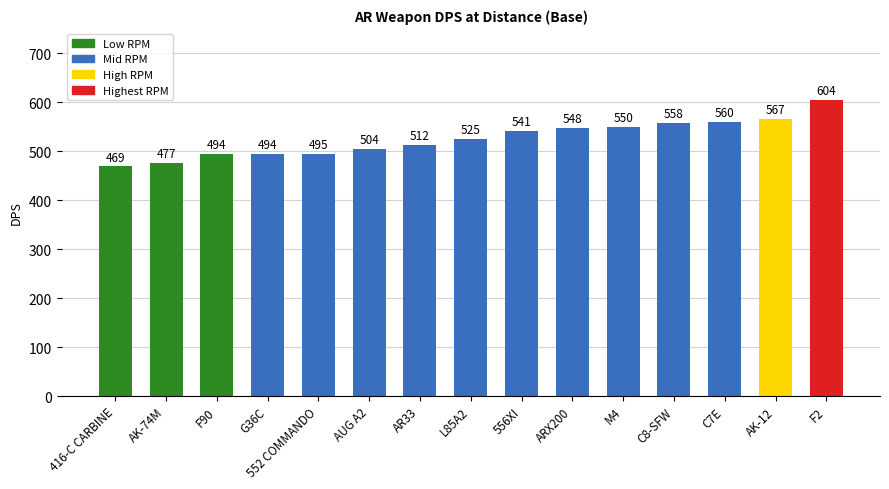

Count the number of categories in the chart.

15